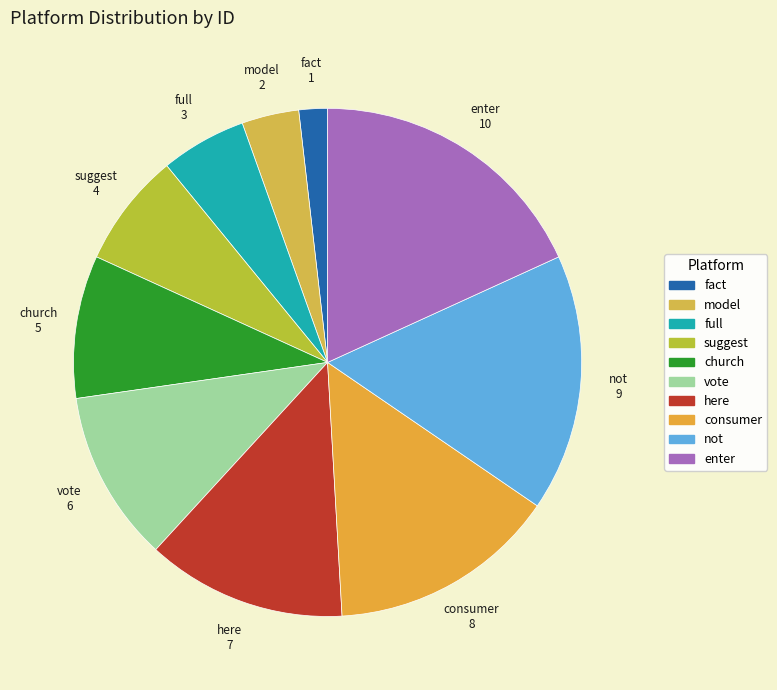

Does any single category account for the majority?

No